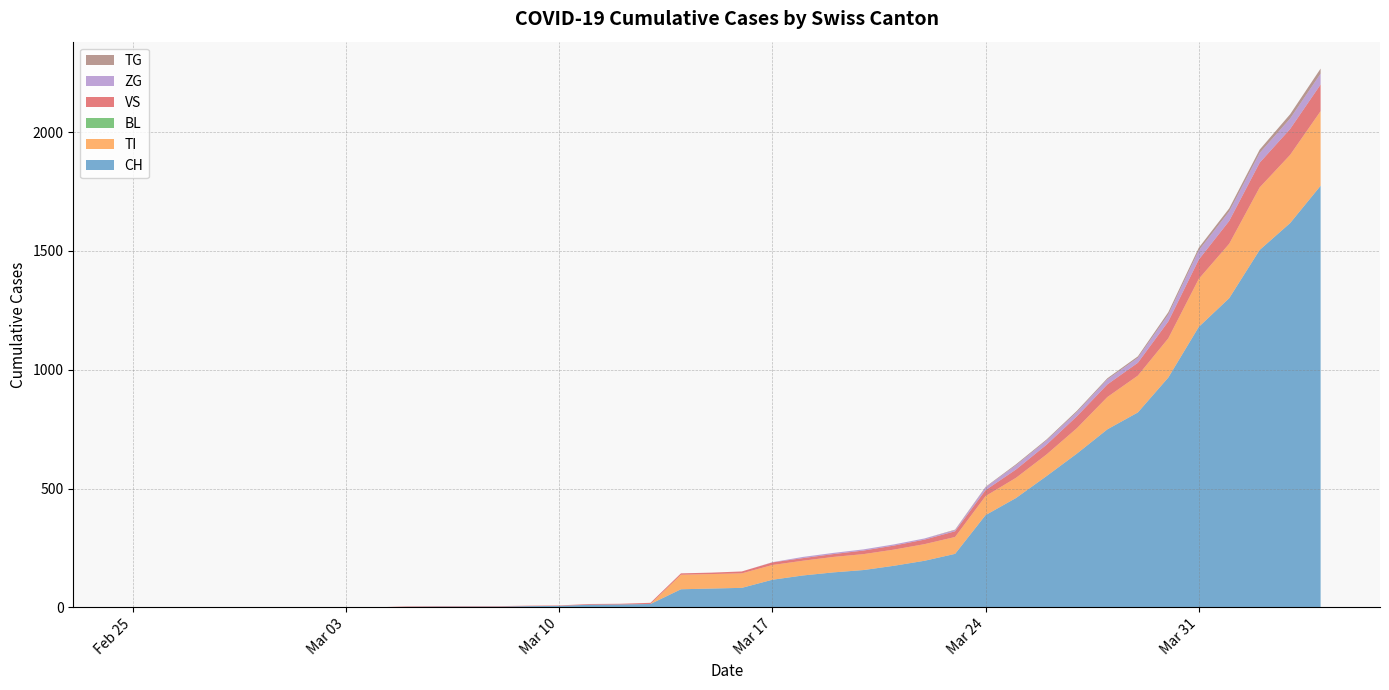

Reading right to left, list all the values displayed in this chart.

CH: 1774	1617	1504	1301	1180	967	820	749	647	552	460	388	225	196	175	157	147	134	116	82	79	76	14	12	11	6	5	3	3	3	2	0	0	0	0	0	0	0	0	0
TI: 314	287	263	229	202	165	155	136	107	91	85	80	71	70	68	67	65	62	62	61	61	61	0	0	0	0	0	0	0	0	0	0	0	0	0	0	0	0	0	0
BL: 0	0	0	0	0	0	0	0	0	0	0	0	0	0	0	0	0	0	0	0	0	0	0	0	0	0	0	0	0	0	0	0	0	0	0	0	0	0	0	0
VS: 112	109	104	96	81	71	54	53	50	41	35	25	24	19	17	15	12	11	11	8	6	6	5	3	3	2	2	2	2	2	2	0	0	0	0	0	0	0	0	0
ZG: 46	44	41	40	39	29	21	21	18	18	18	12	5	5	5	5	5	5	1	0	0	0	0	0	0	0	0	0	0	0	0	0	0	0	0	0	0	0	0	0
TG: 21	18	14	13	11	10	6	5	5	4	4	2	2	0	0	0	0	0	0	0	0	0	0	0	0	0	0	0	0	0	0	0	0	0	0	0	0	0	0	0